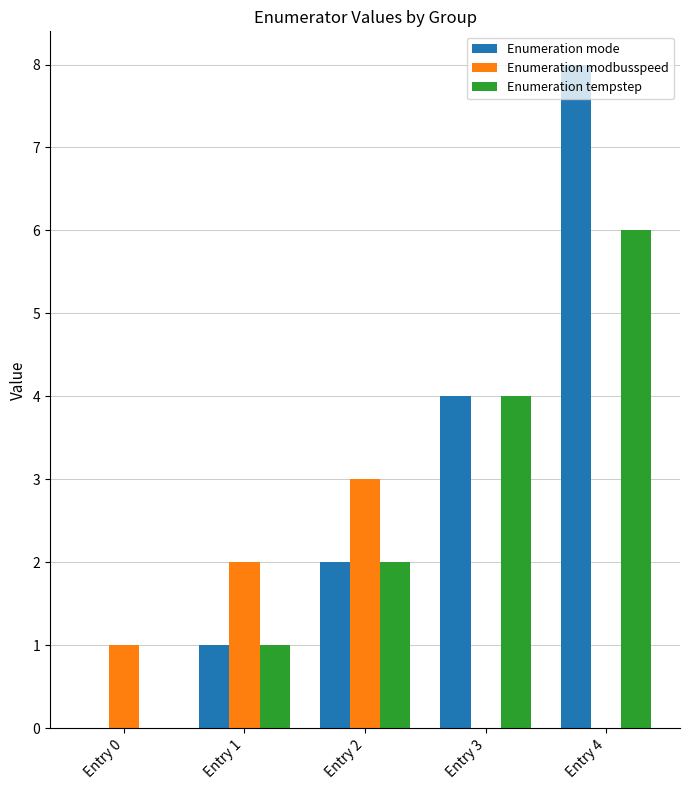

What is the total value across all series at Entry 0?

1